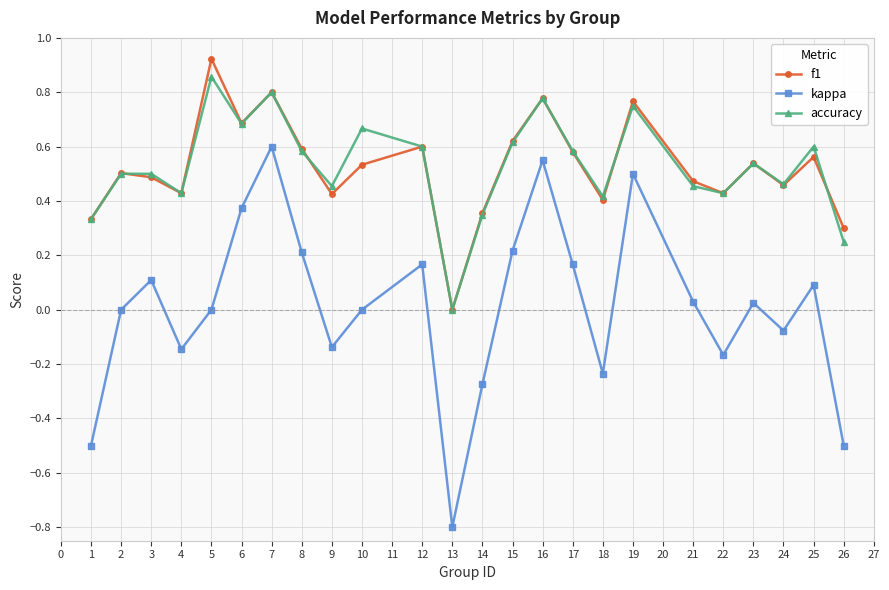

Which series changed the most between 2 and 15?

kappa